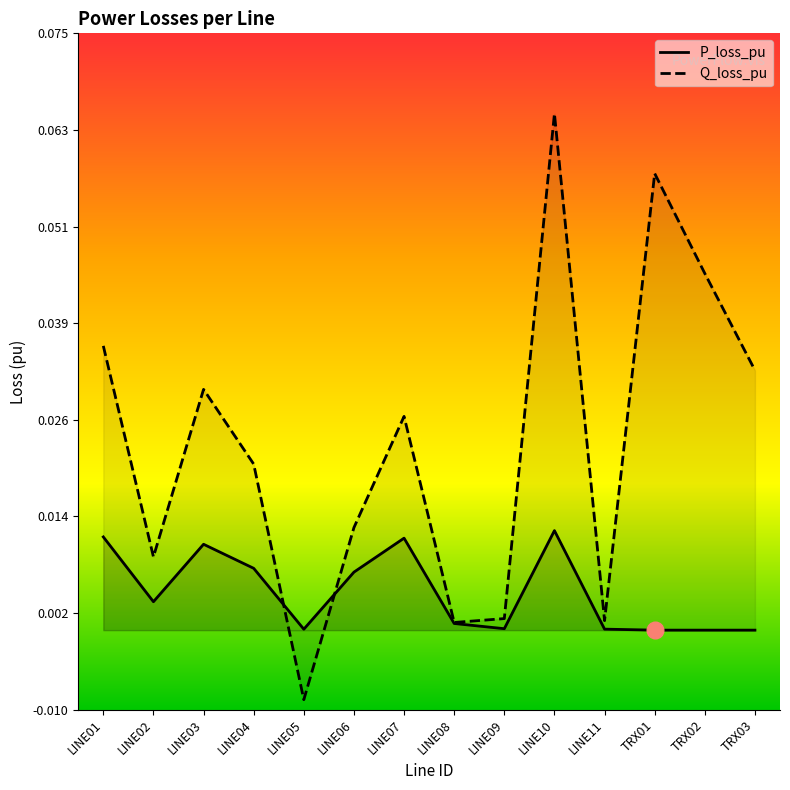

At which label is Q_loss_pu closest to 0?

LINE08